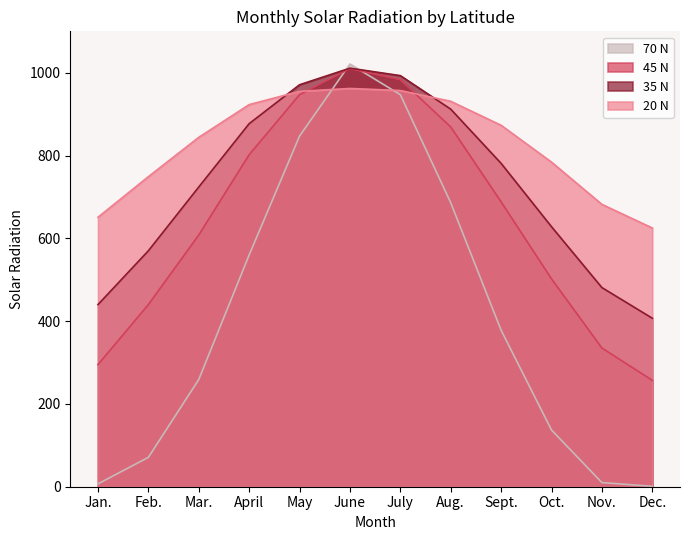

At how many categories does at least one series exceed 23?

12